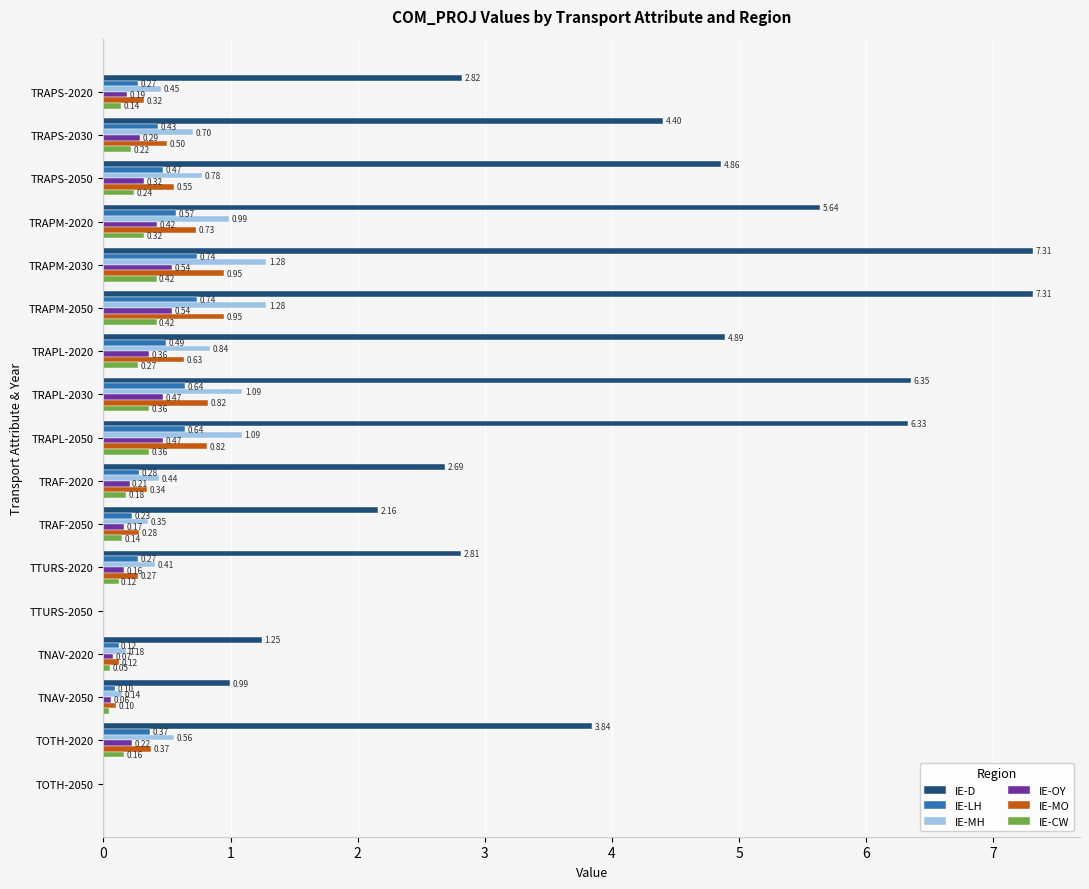

What is the total value across all series at TOTH-2020?

5.5